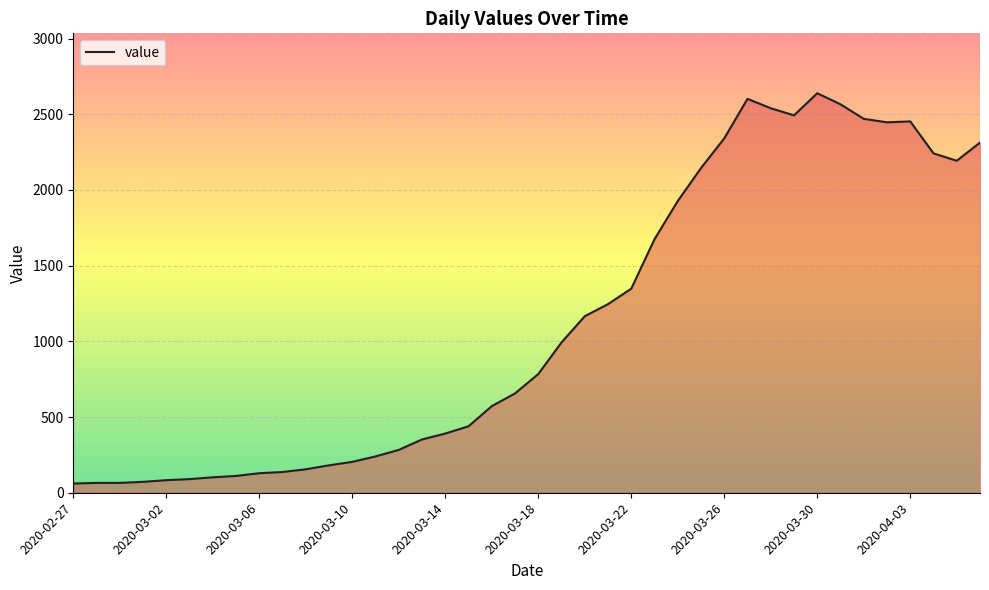

What is the maximum value shown in the chart?

2639